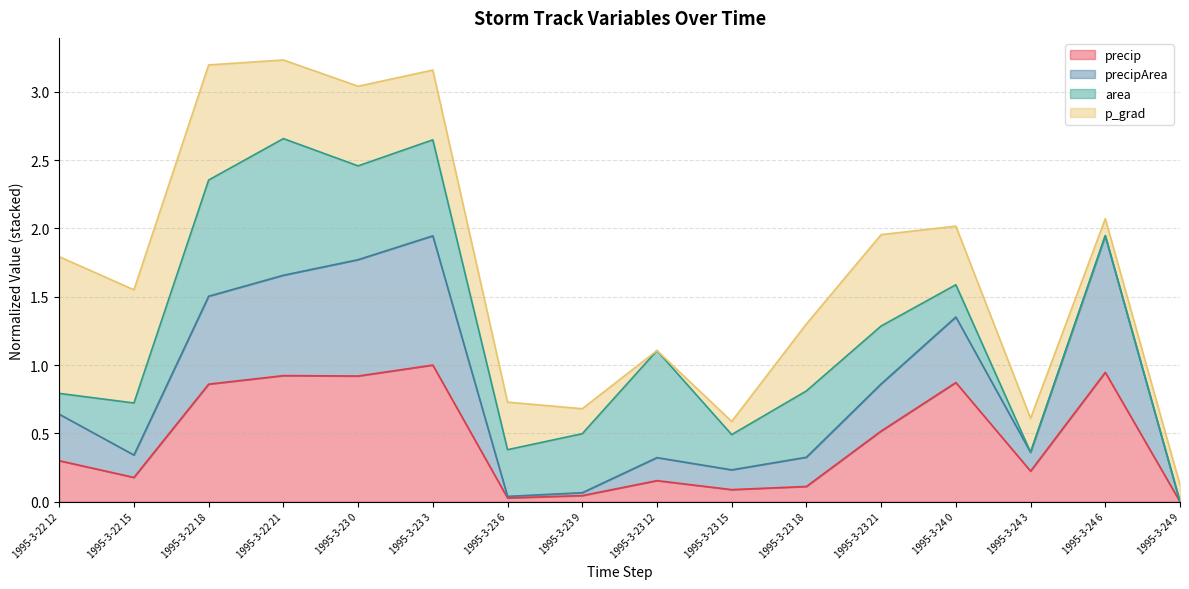

How many interior local peaks does the precip series have?

5